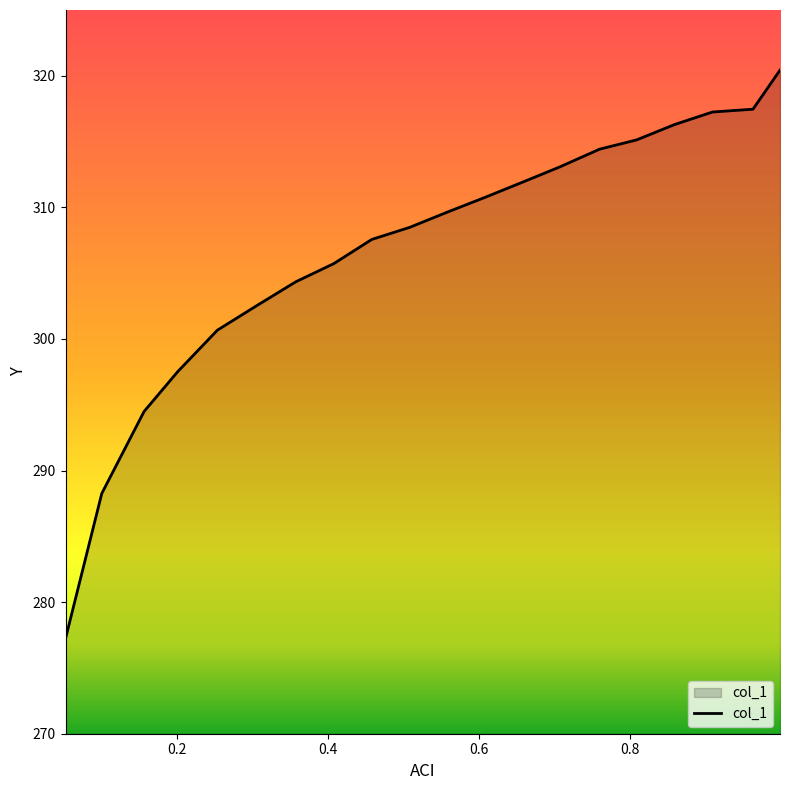

What is the difference between the maximum and minimum values?

43.2